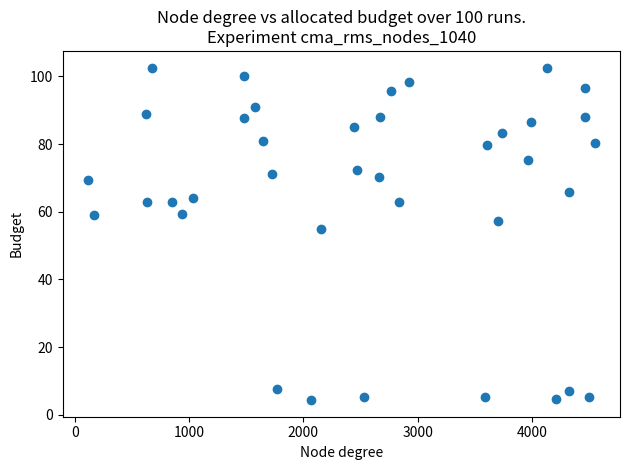

What Y value in the scatter plot is closest to 53?

54.9